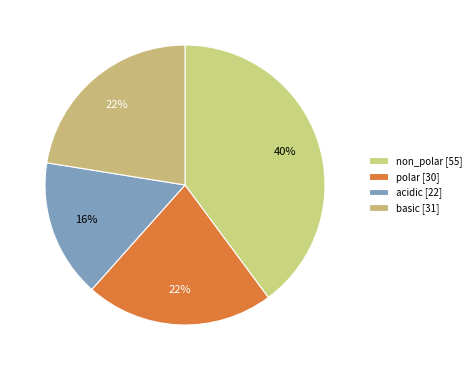

Combined, what portion of the pie is basic and polar?

44.2%